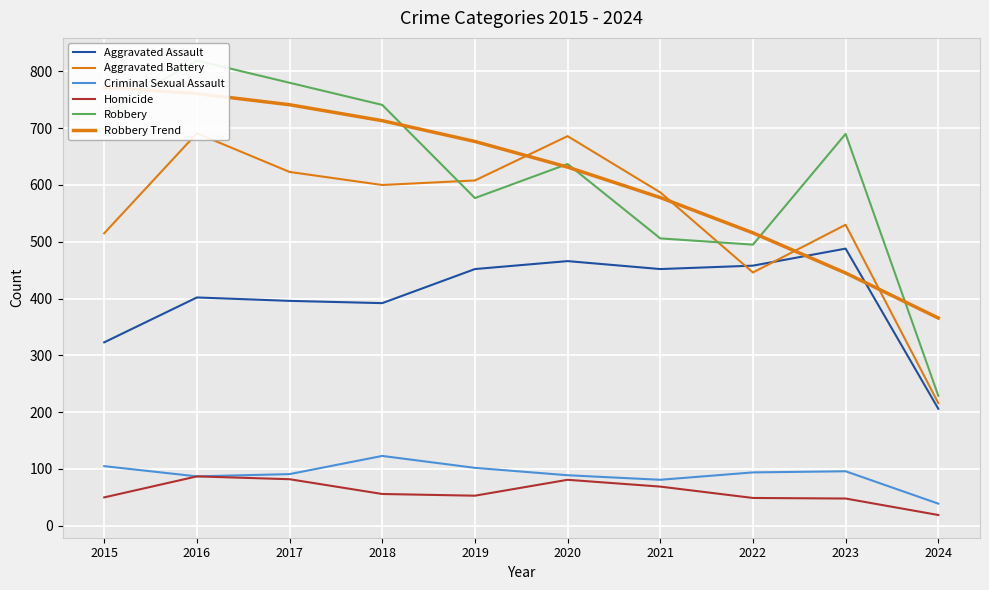

What is the value of the Robbery Trend point at the 7th from the left?

577.9